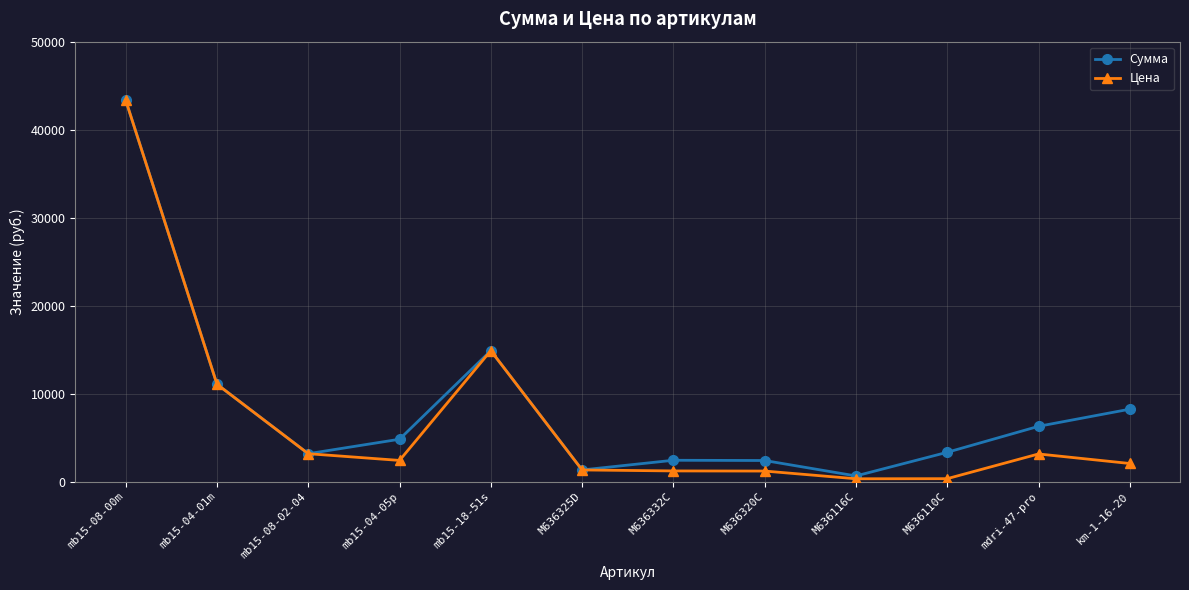

True or false: Сумма has more than 1 interior local peaks.

True